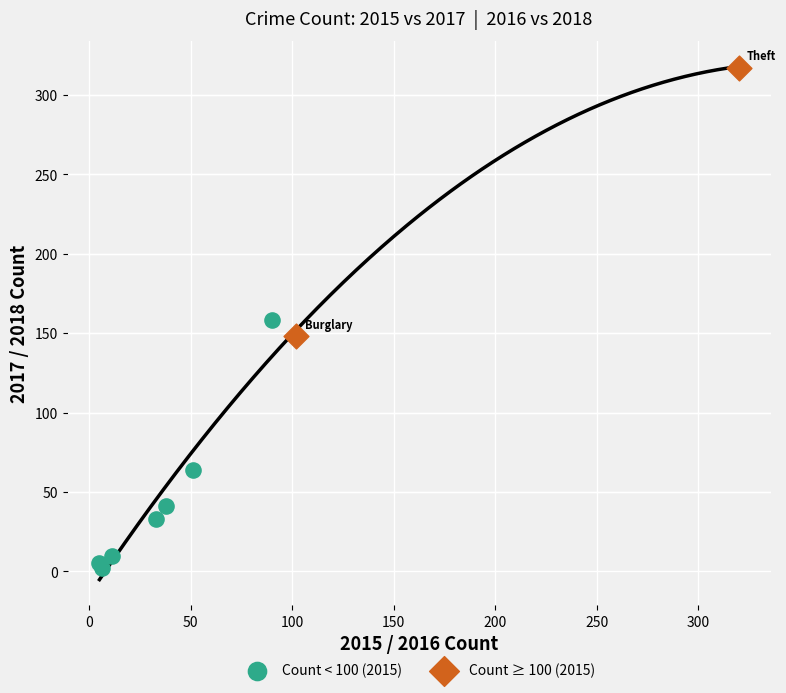

Which series contains the lowest Y value?

Count < 100 (2015)